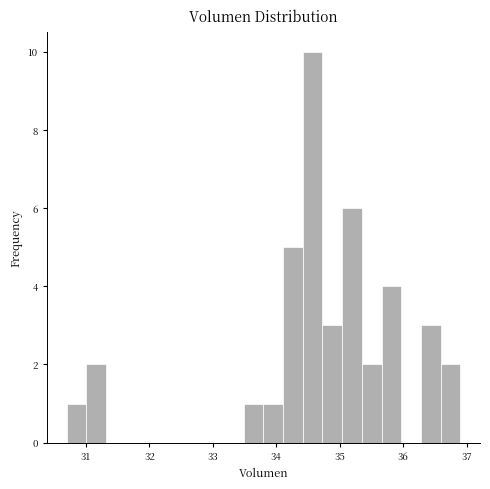

Read against the x-axis, roughly where is the centre of the tallest bar?

34.6